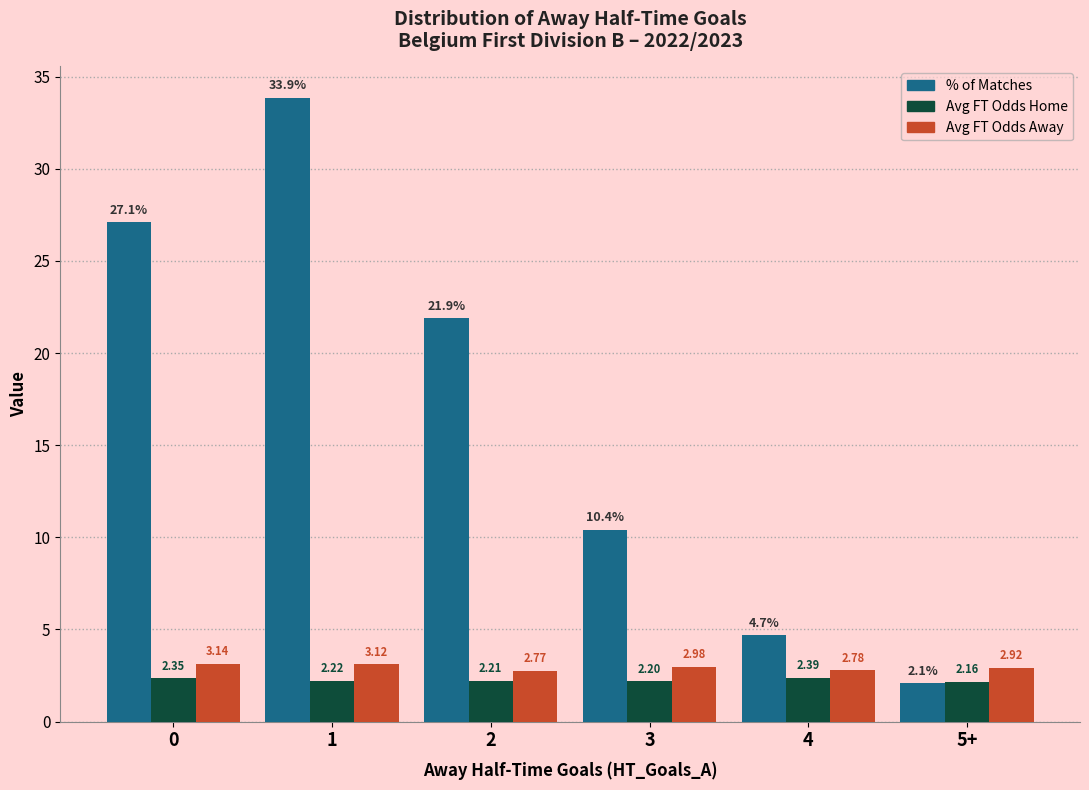

List the labels in order of % of Matches value, largest first.

1, 0, 2, 3, 4, 5+